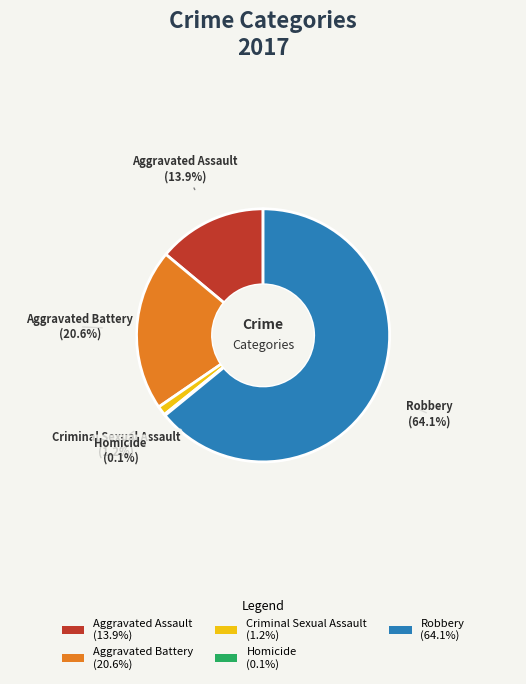

Is the sum of Criminal Sexual Assault (1.2%) and Aggravated Battery (20.6%) greater than half?

No